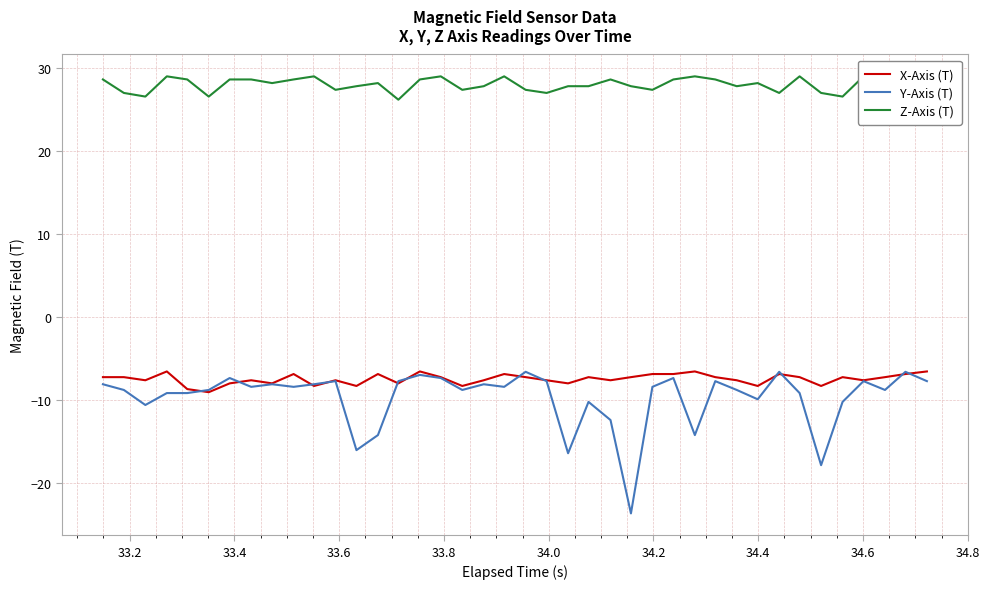

True or false: Y-Axis (T) has more than 2 interior local peaks.

True